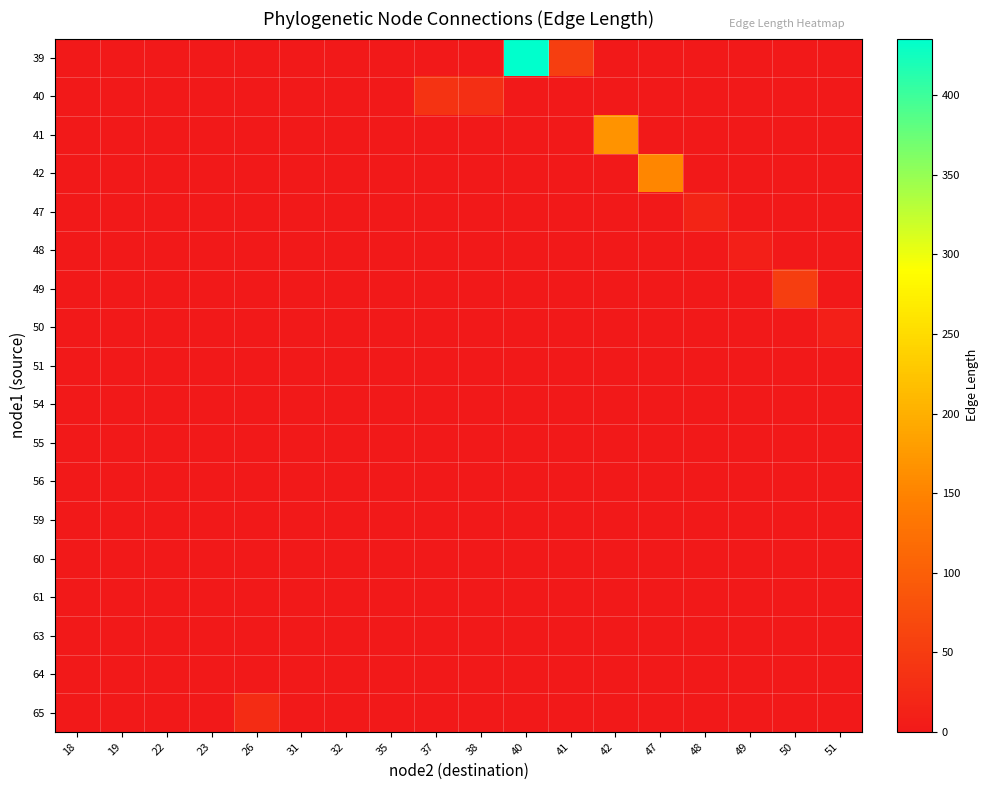

Which label corresponds to the largest value in the chart?

40